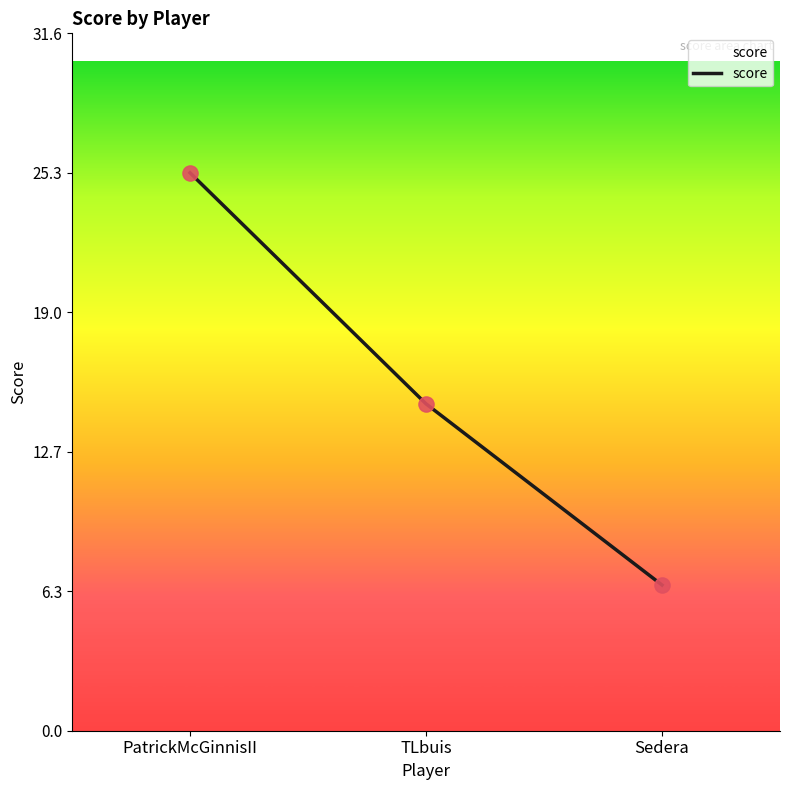

What is the change in value from PatrickMcGinnisII to Sedera?

-18.7